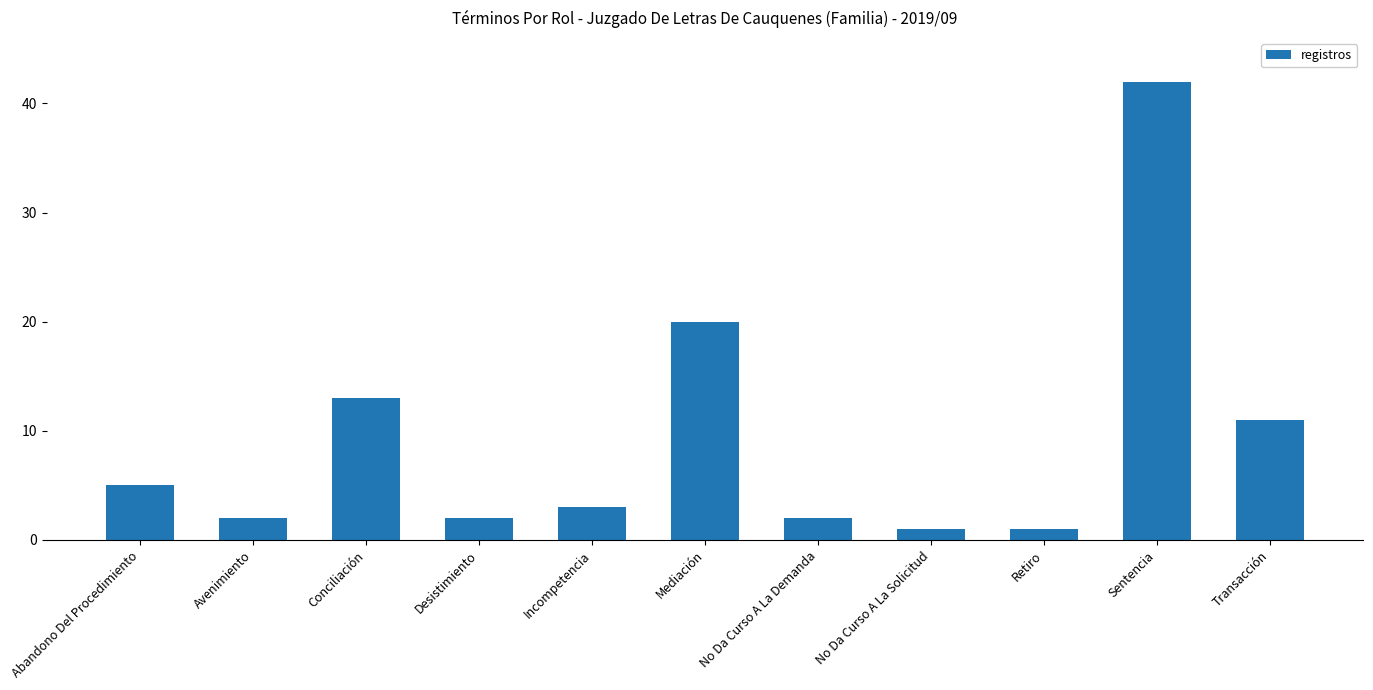

Reading left to right, what are all the values shown in this chart?

5	2	13	2	3	20	2	1	1	42	11